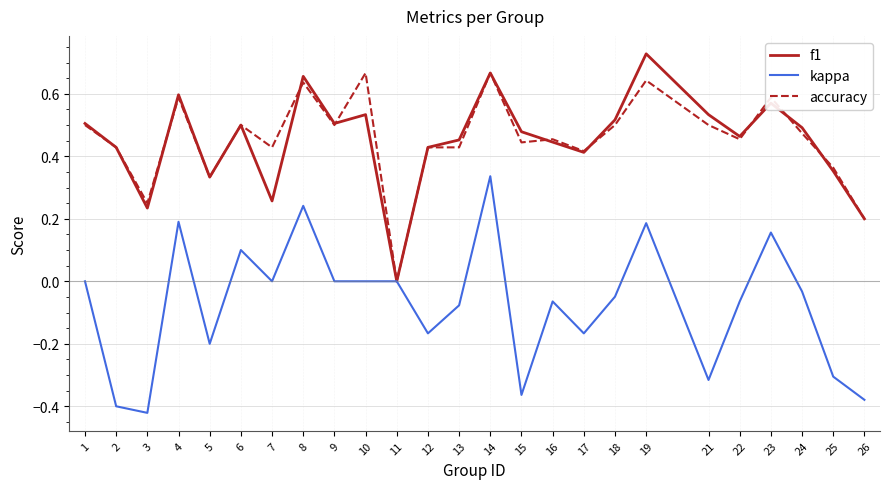

Which category has the highest value in the f1 series?

19